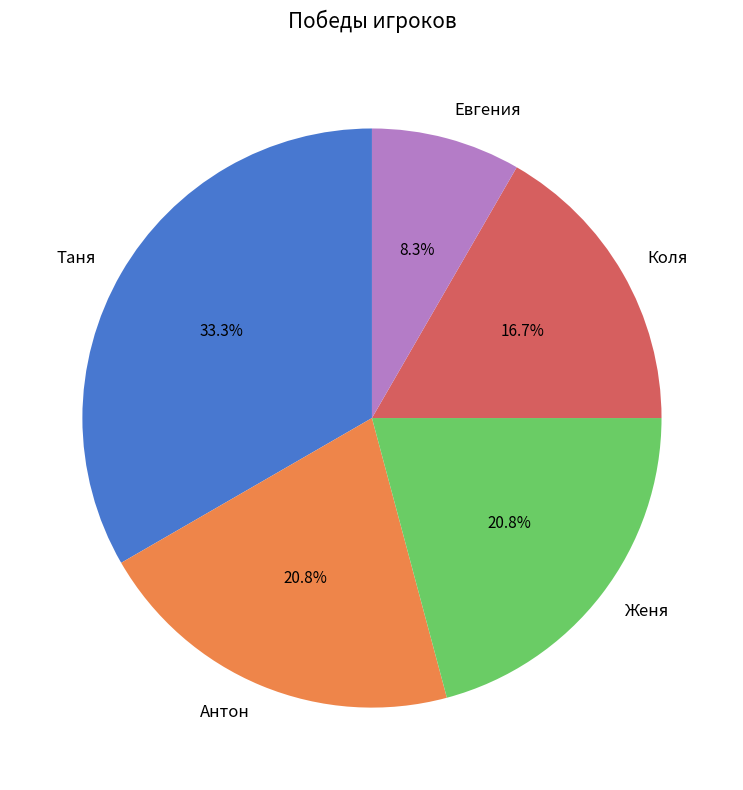

Does Антон represent more than half of the total?

No